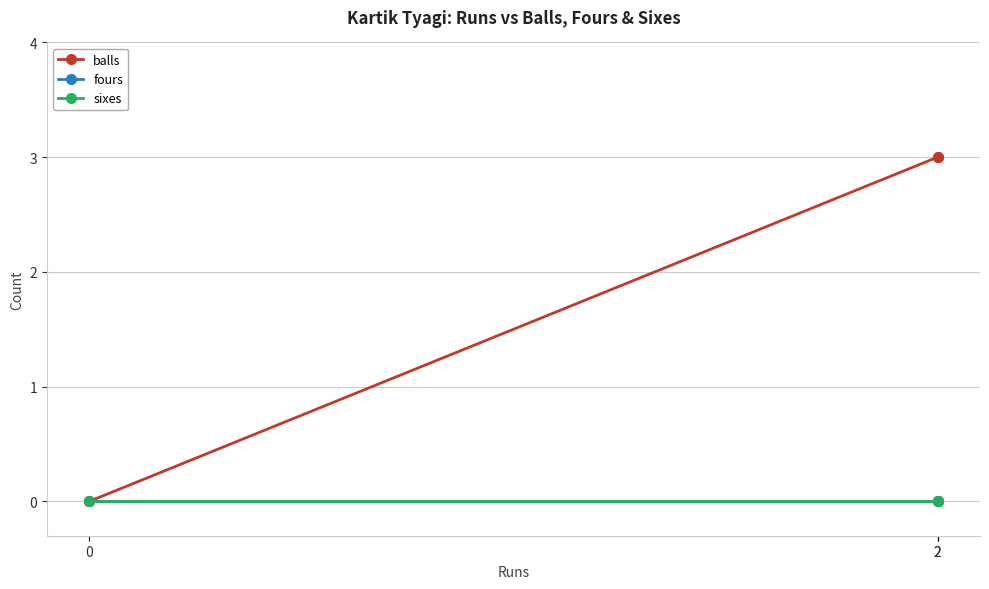

How many categories are shown in the chart?

3